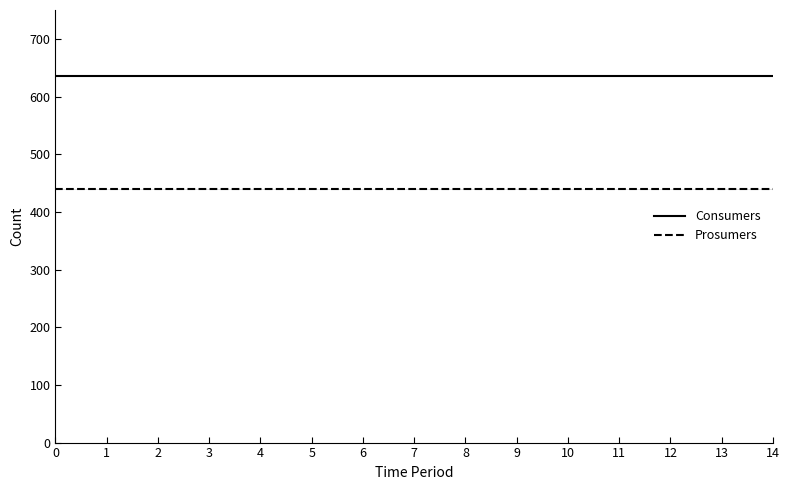

Does the chart have visible grid lines?

No